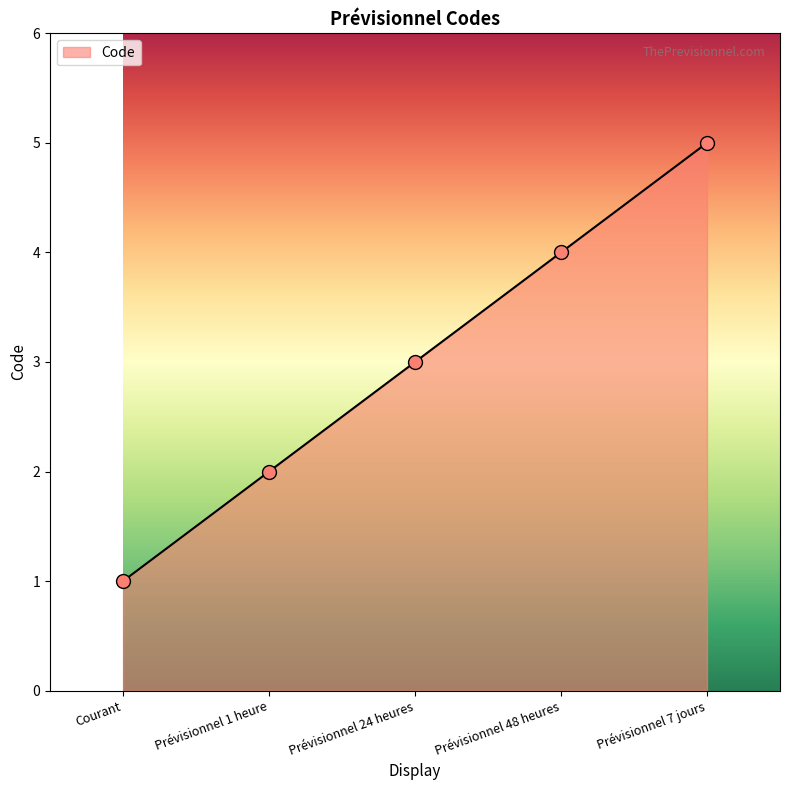

What is the change in value from Prévisionnel 48 heures to Prévisionnel 7 jours?

+1